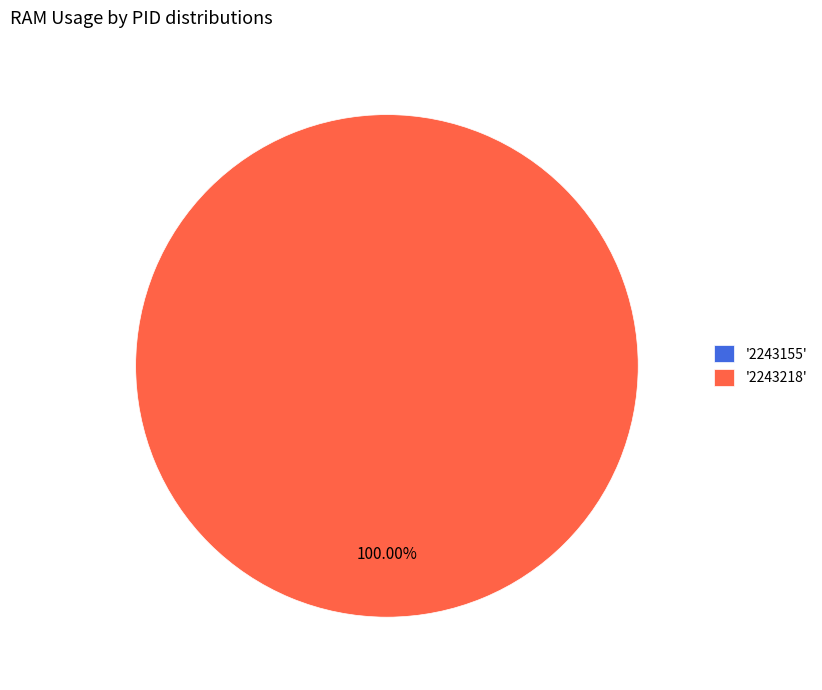

Which category has the smallest portion of the pie?

2243155